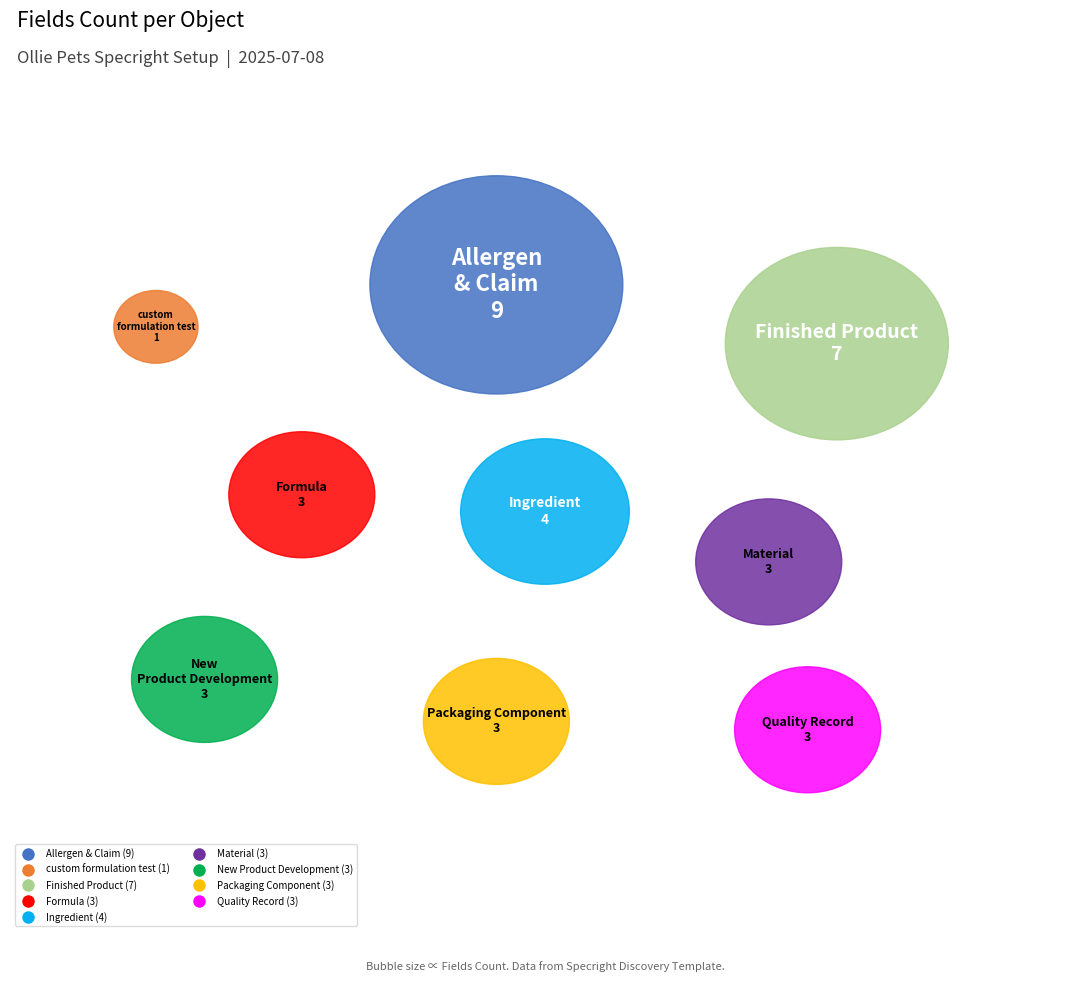

What is the smallest slice in the pie chart?

custom formulation test